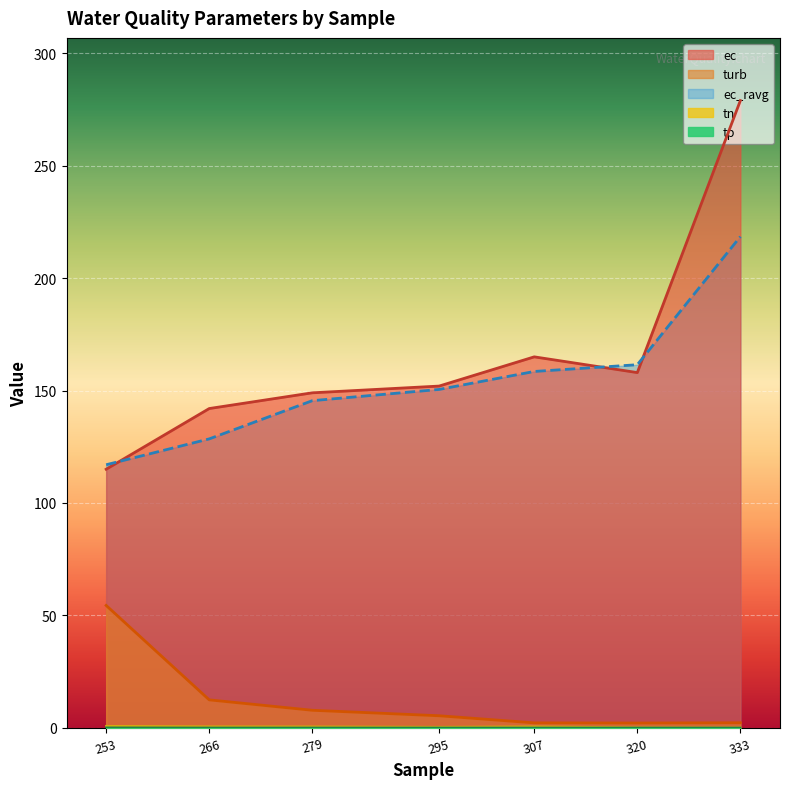

Does the chart display data point markers on the line(s)?

No